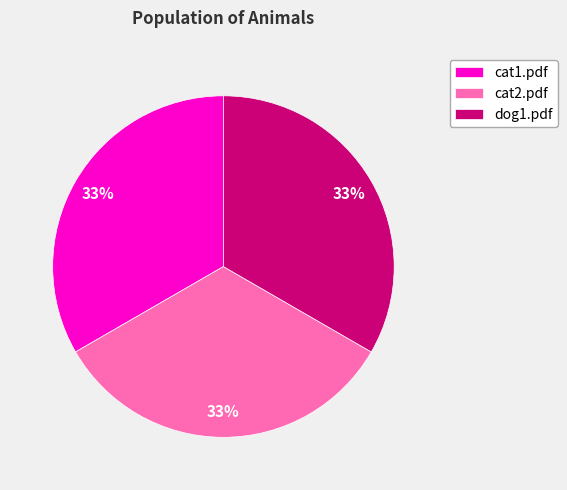

True or false: cat2.pdf accounts for 33% of the total.

True